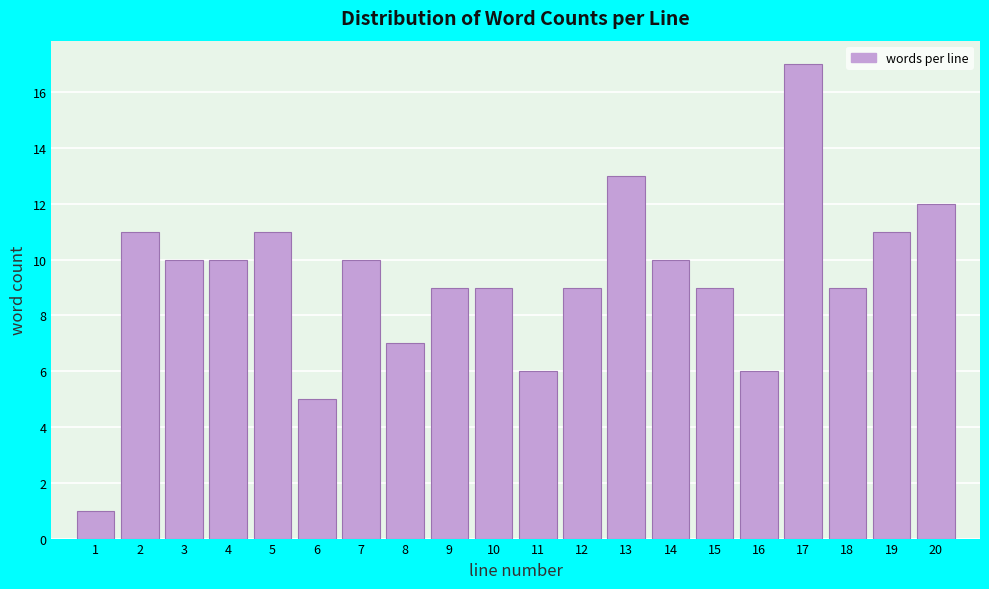

Over which range of the x-axis is the bar tallest?

16.5 to 17.5